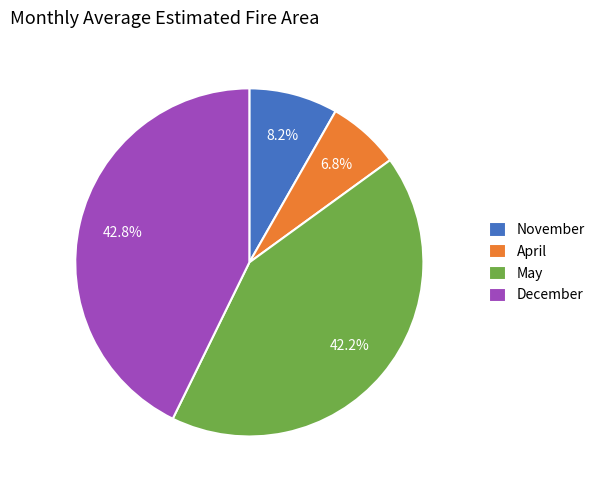

Does December represent more than half of the total?

No